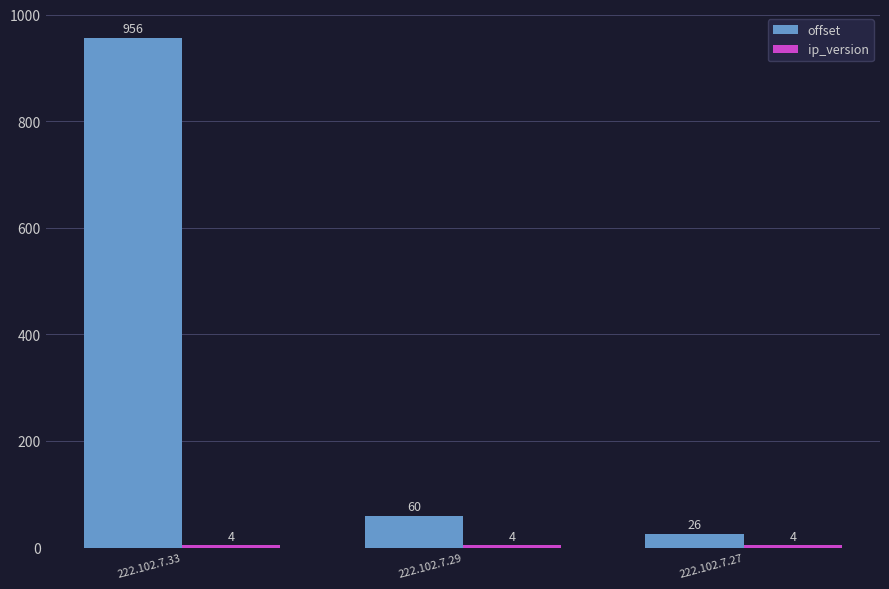

Rank the categories by offset value from lowest to highest.

222.102.7.27, 222.102.7.29, 222.102.7.33